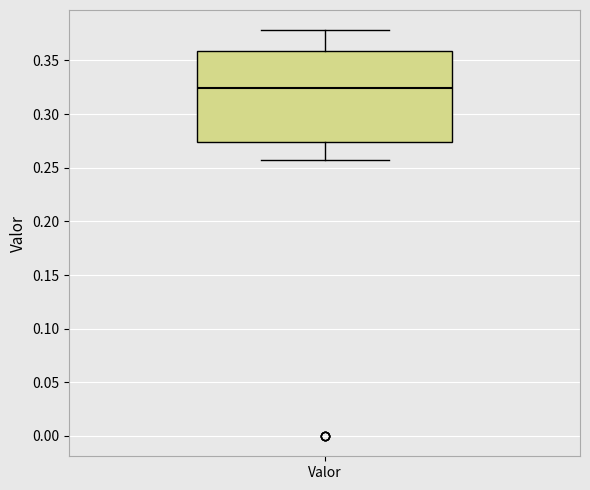

Where is the upper edge of the box for Valor on the y-axis? The values are not printed on the chart, so give them approximately, as read against the axis.

0.360